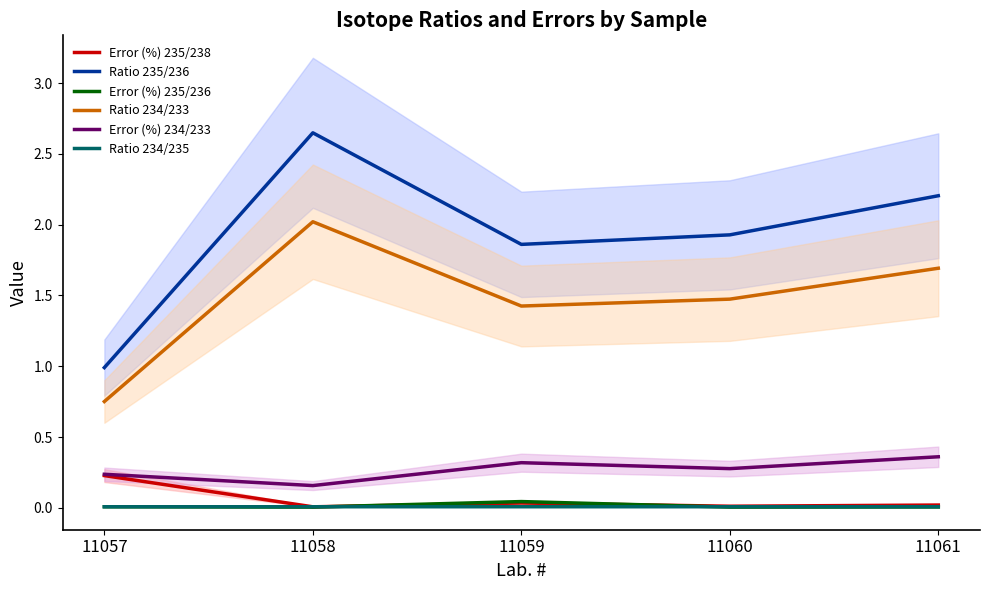

Between 11060 and 11058, which is larger?

11060